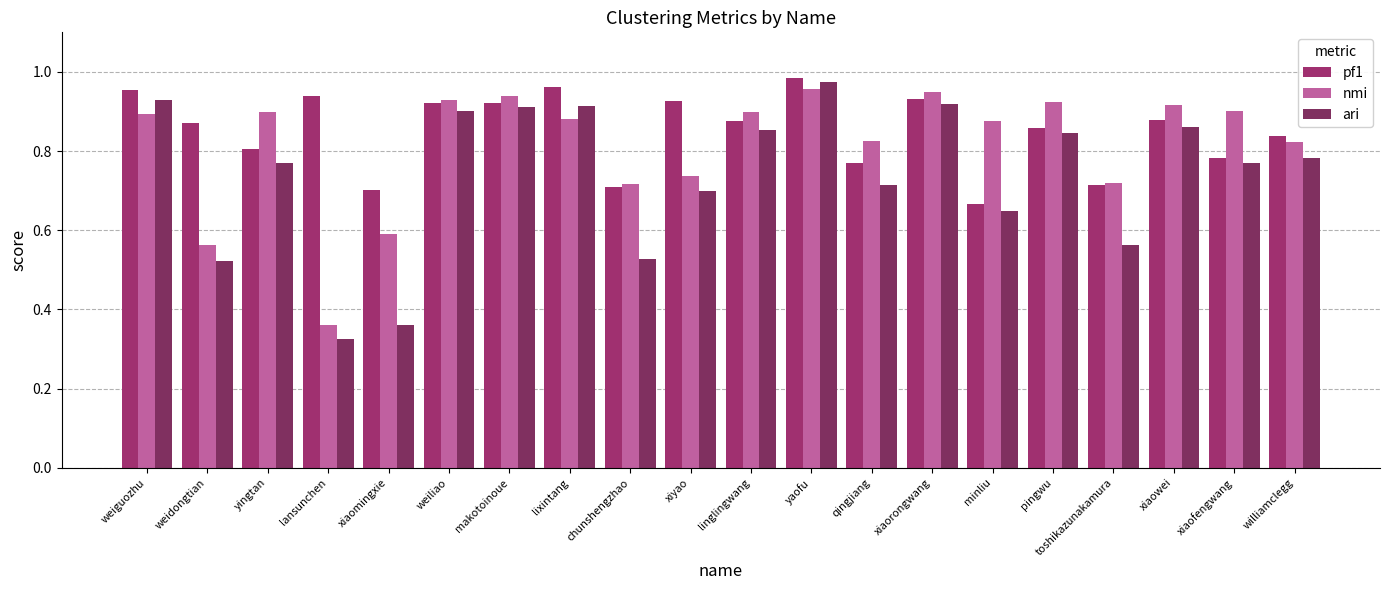

True or false: ari has a value of 0.5 at williamclegg.

False